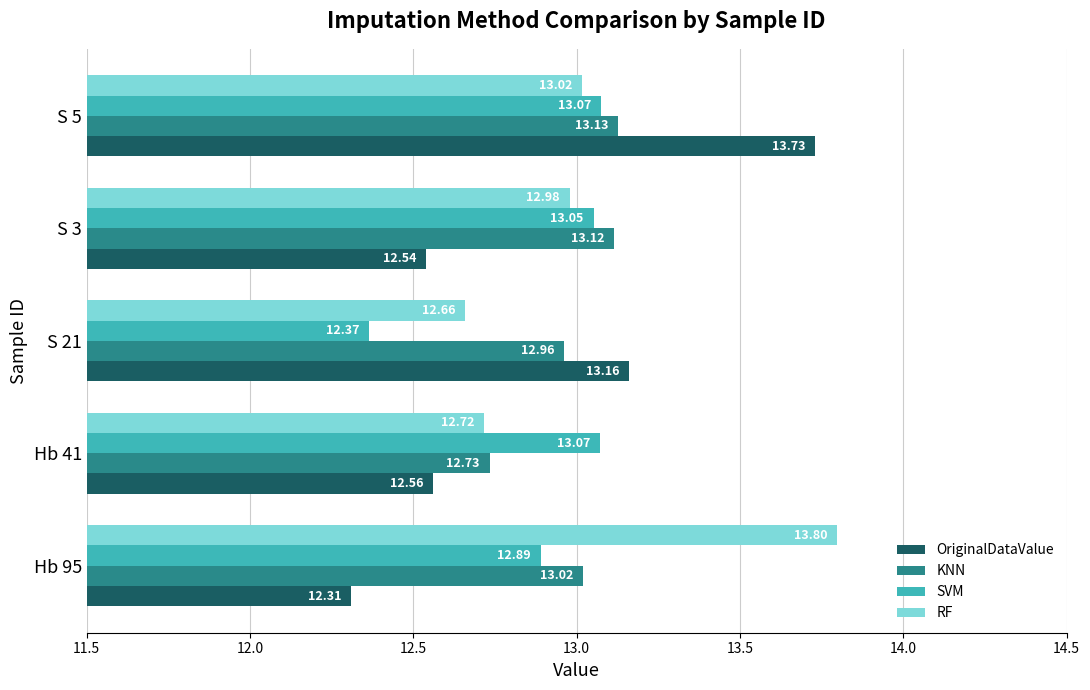

Rank the series by their average value, from lowest to highest.

OriginalDataValue, SVM, KNN, RF